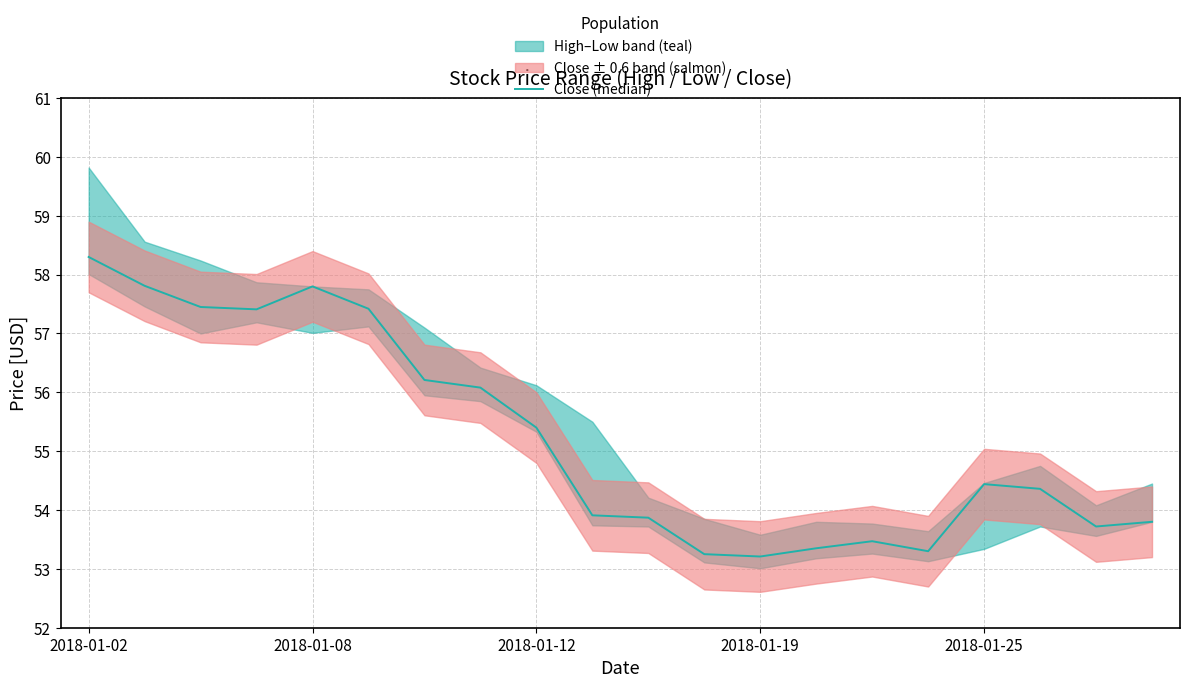

The value at 2018-01-12 is 55.4. True or false?

True